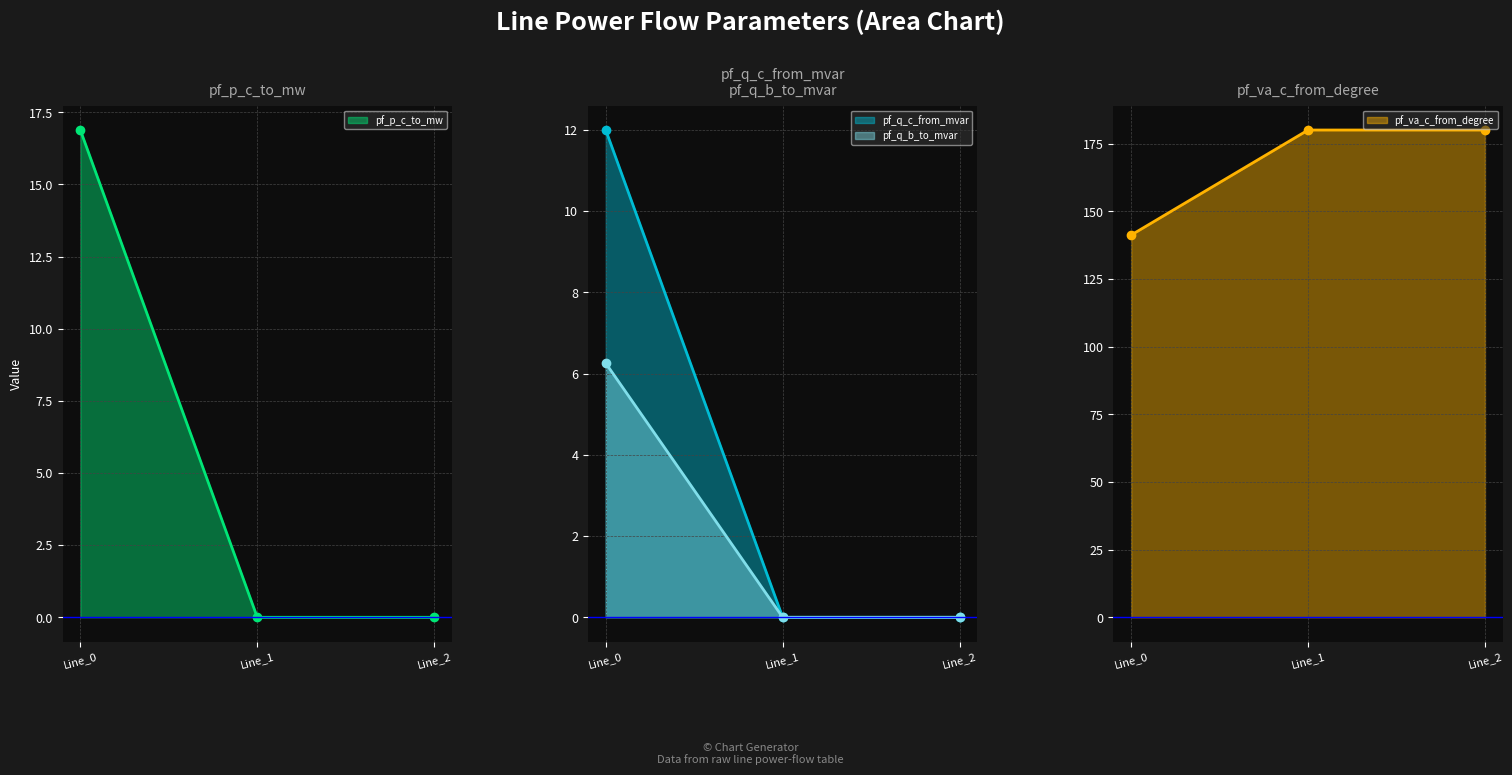

What is the difference between the maximum and minimum values in the pf_p_c_to_mw series?

16.9